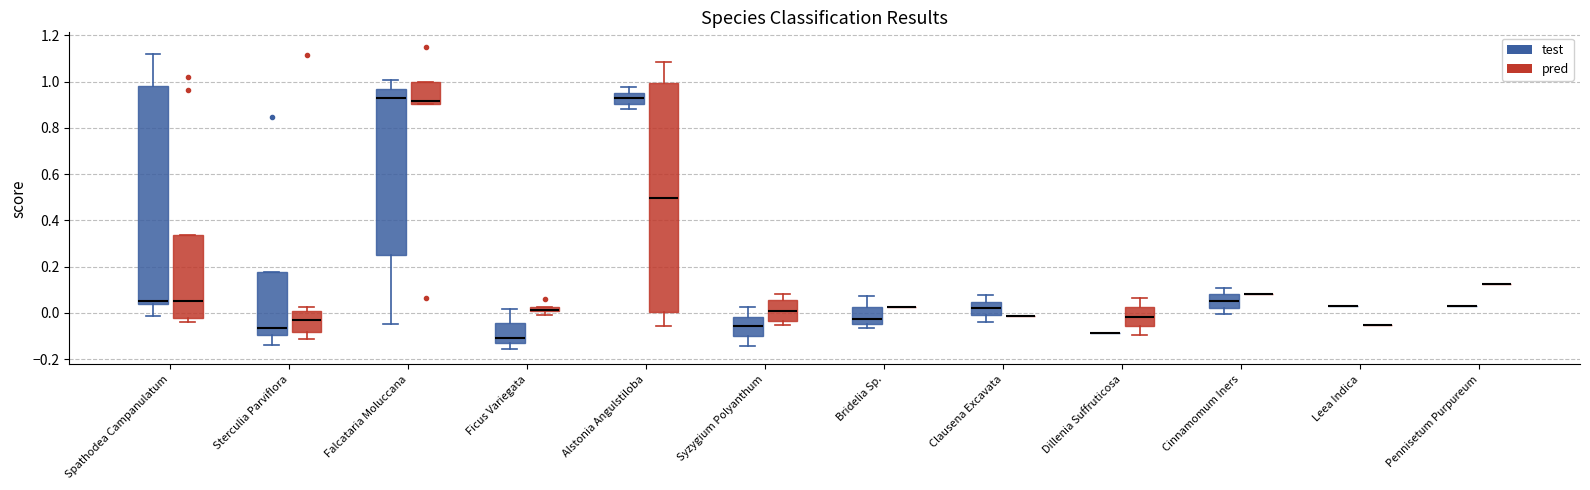

Comparing the boxes themselves (not the whiskers), which one is the tallest?

Alstonia Angulstiloba (pred)